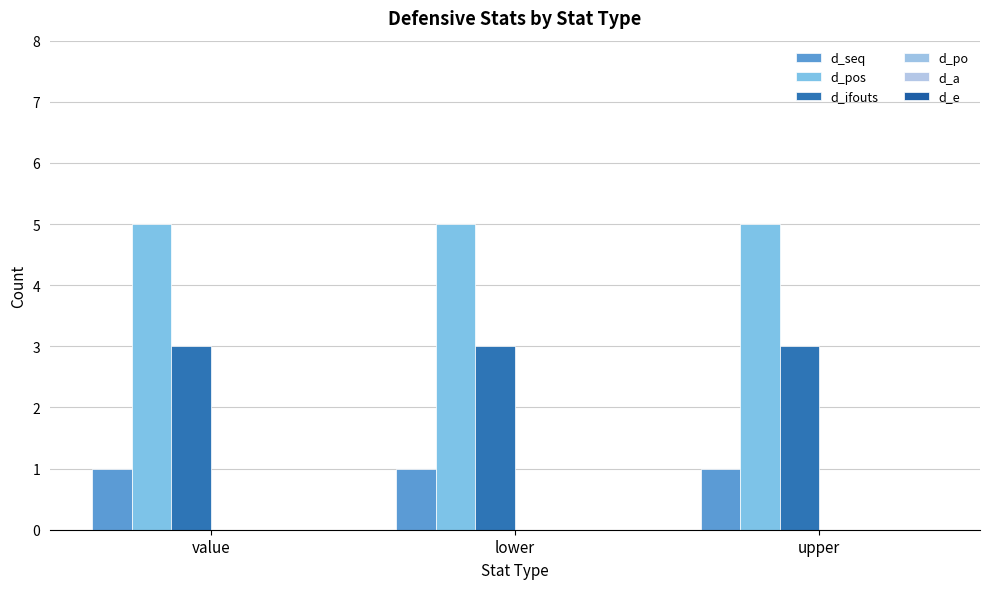

Between lower and upper, which series saw the biggest shift?

d_seq